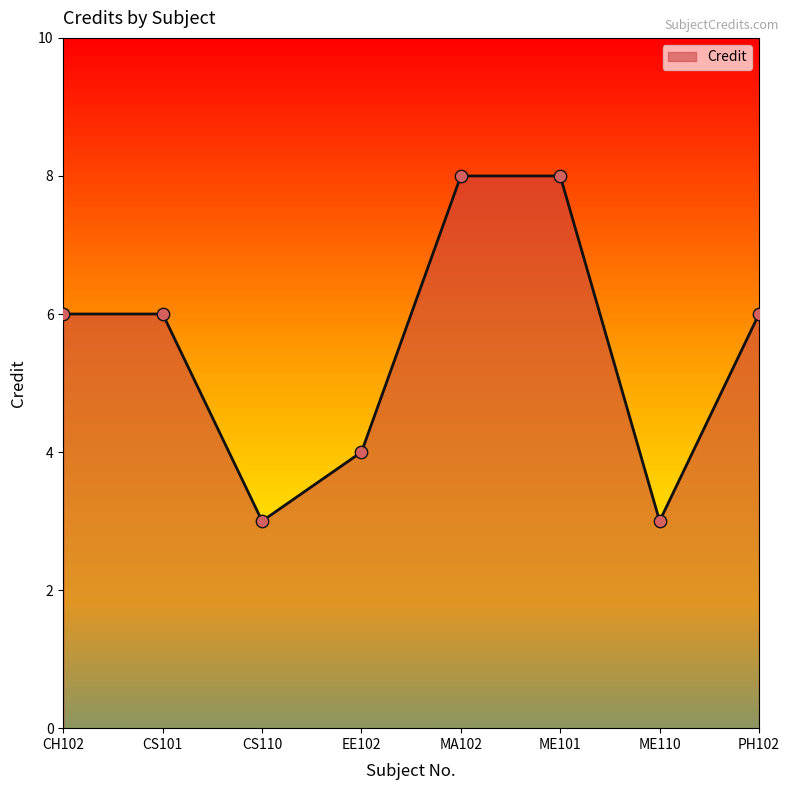

Between CS110 and CS101, which is larger?

CS101